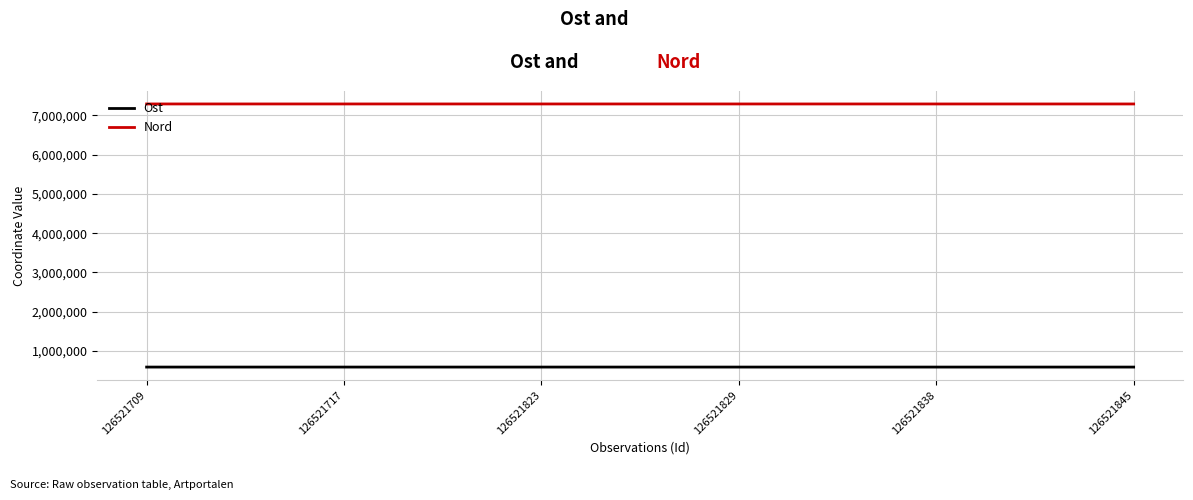

True or false: Ost and Nord intersect in this chart.

False